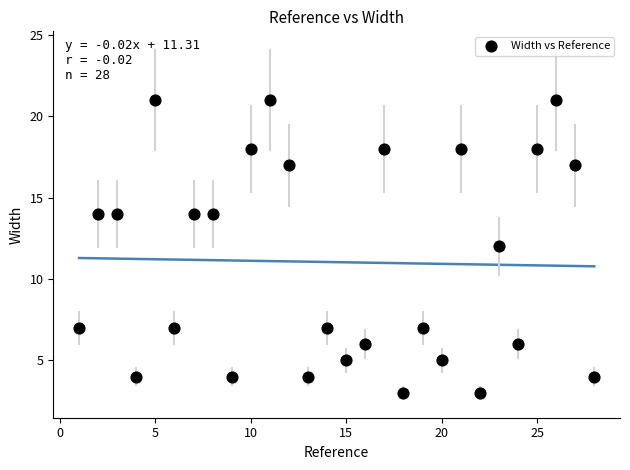

What is the range of Y values (max minus min)?

18